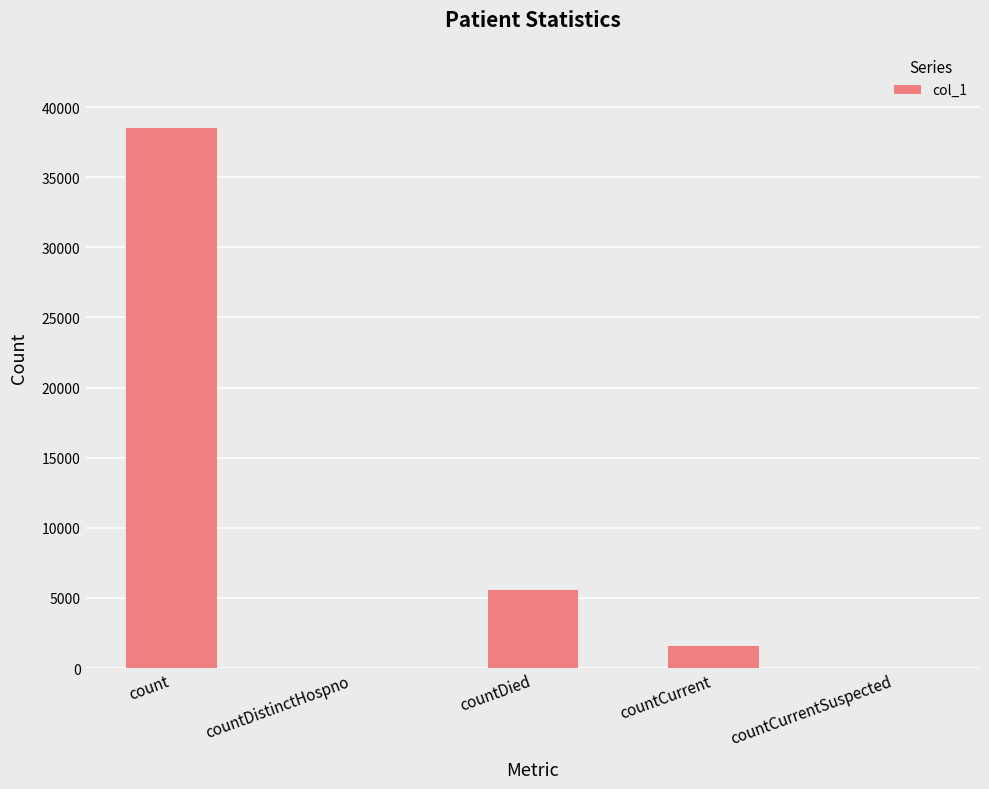

Where does the data first go above 1555?

count